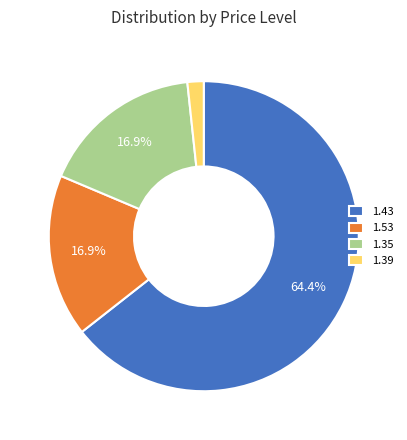

What percentage is NOT represented by 1.53?

83.1%